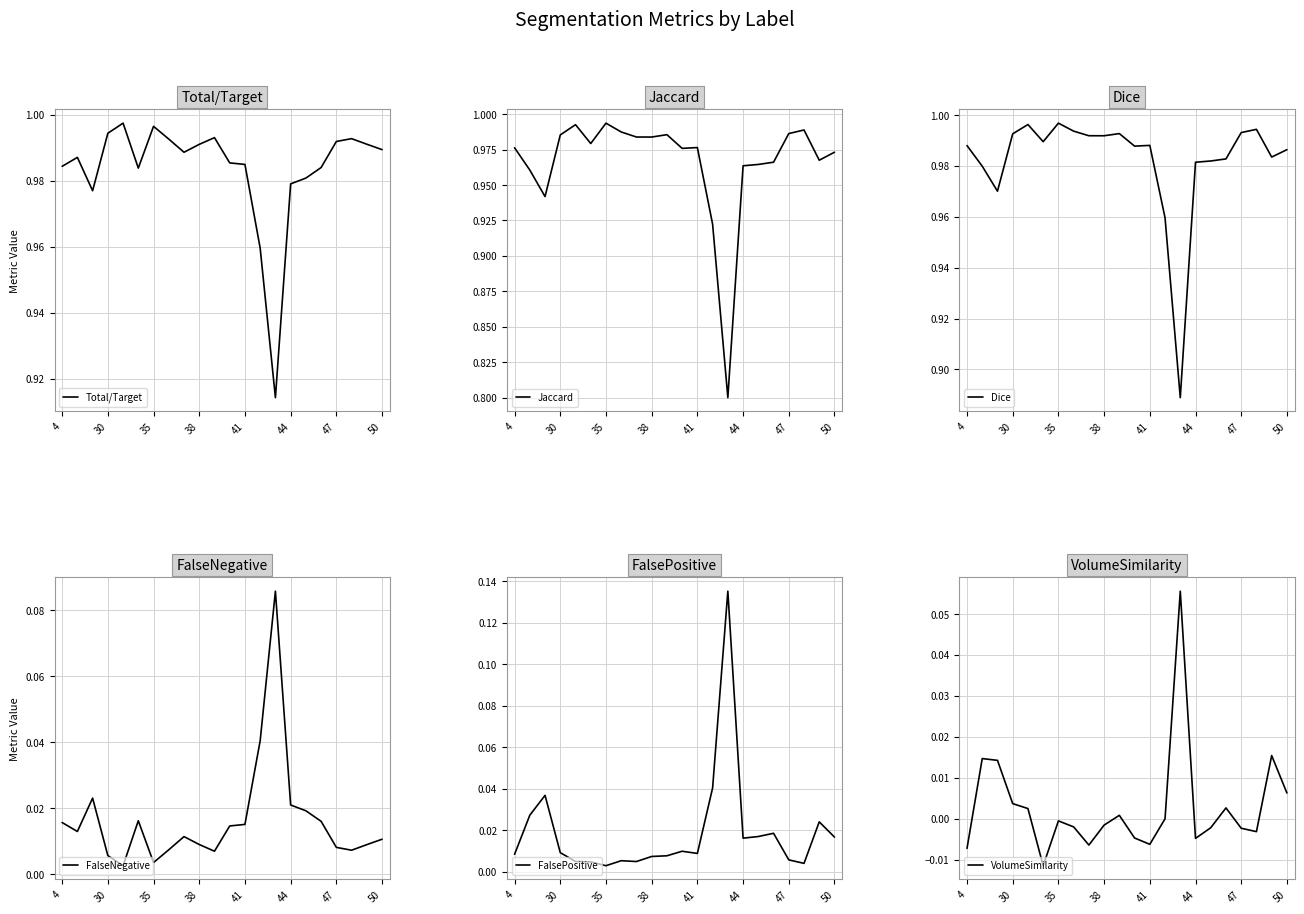

What is the lowest value of the Jaccard series?

0.8